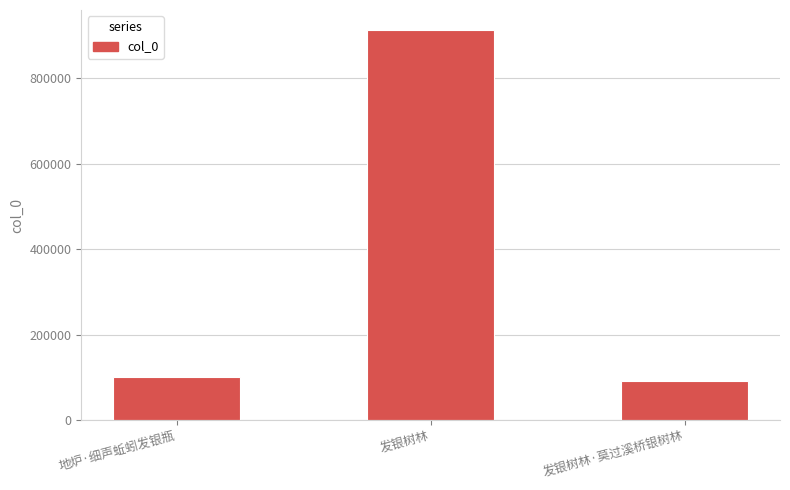

How many bars are there in total?

3